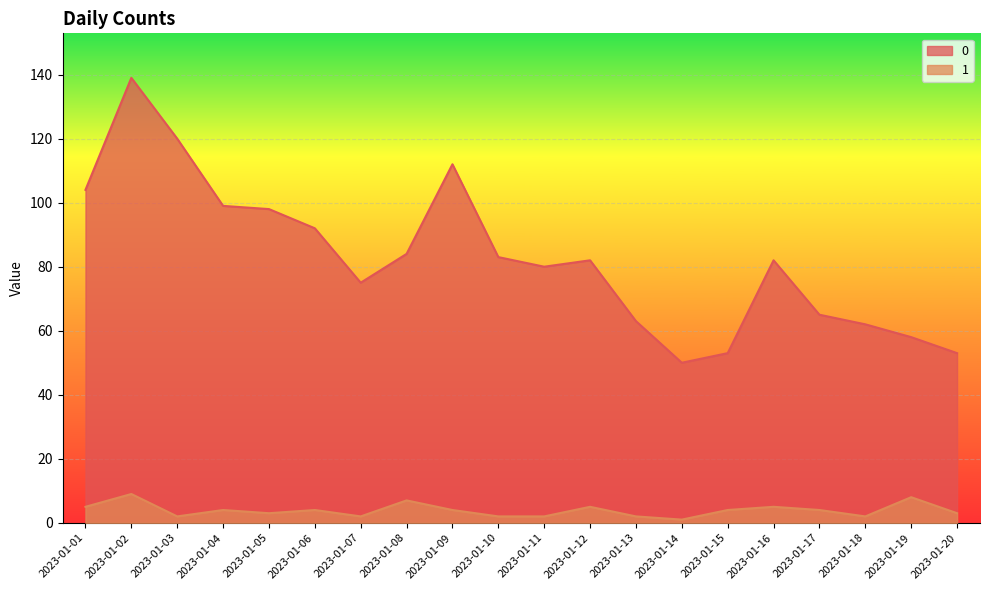

How many interior local peaks does the 0 series have?

4